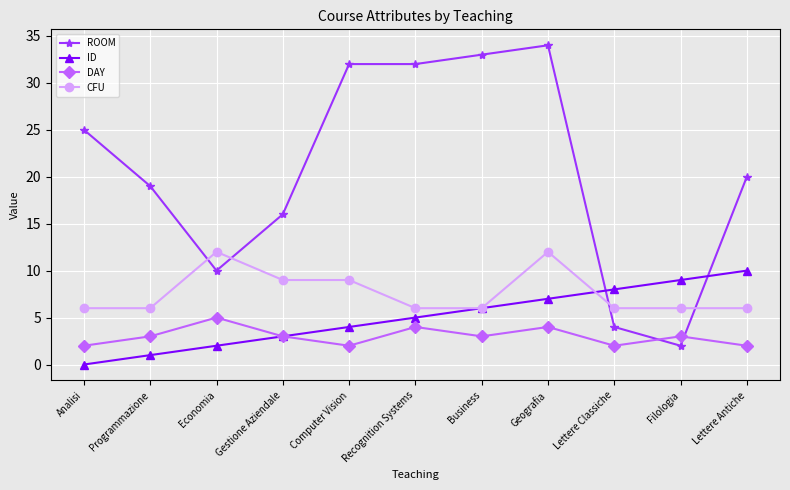

True or false: ID has more than 2 points higher than both neighbors.

False